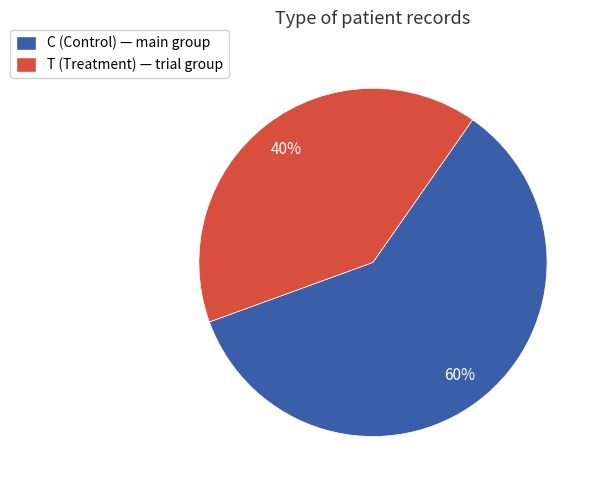

To the nearest percent, what portion does C (Control) — main group represent?

60%